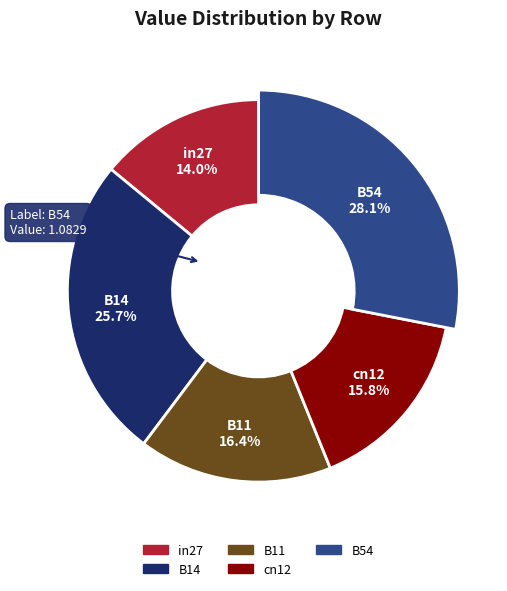

Is there any slice that represents more than half of the pie?

No